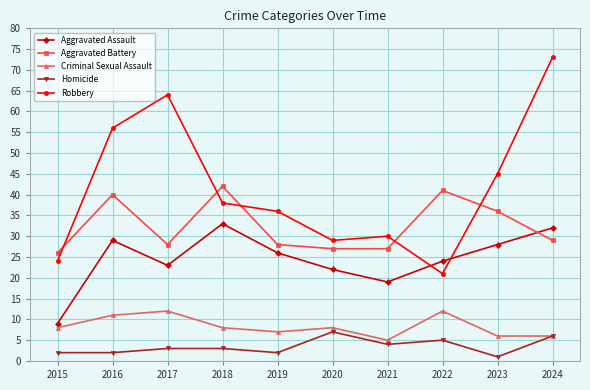

Where do Aggravated Assault and Robbery first cross each other?

2021 and 2022